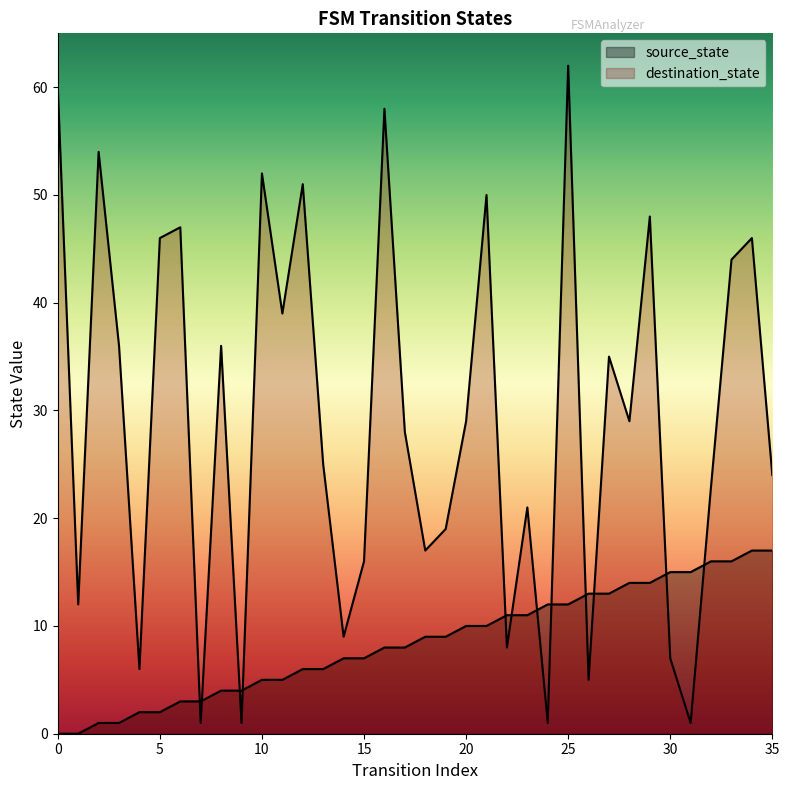

What is the difference between the maximum and minimum values in the source_state series?

17